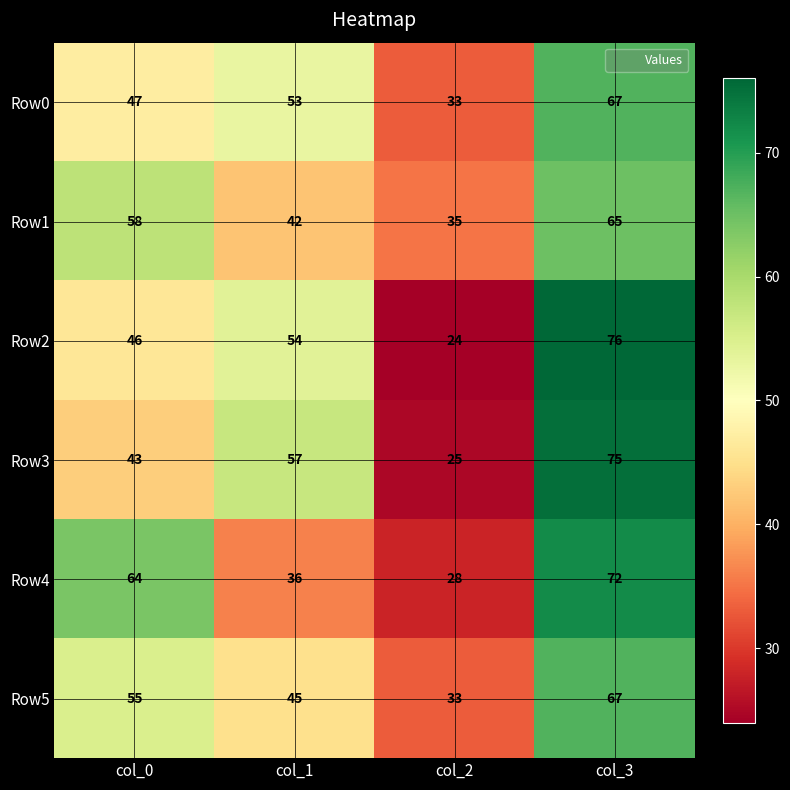

What is the difference between the Row1 values at col_3 and col_0?

7